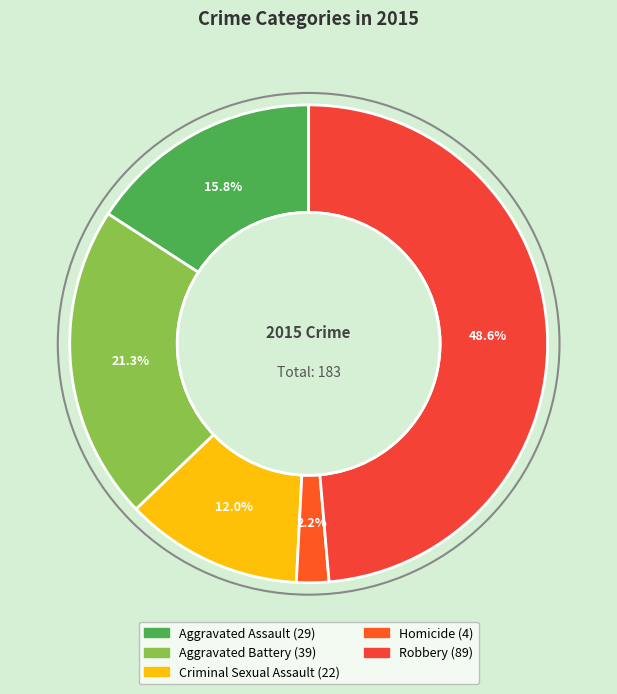

How many slices are in this pie chart?

5